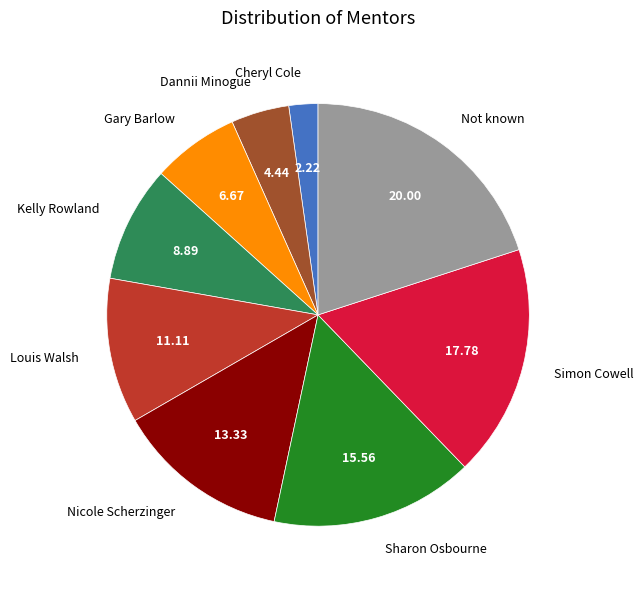

Is Dannii Minogue the majority of the pie?

No